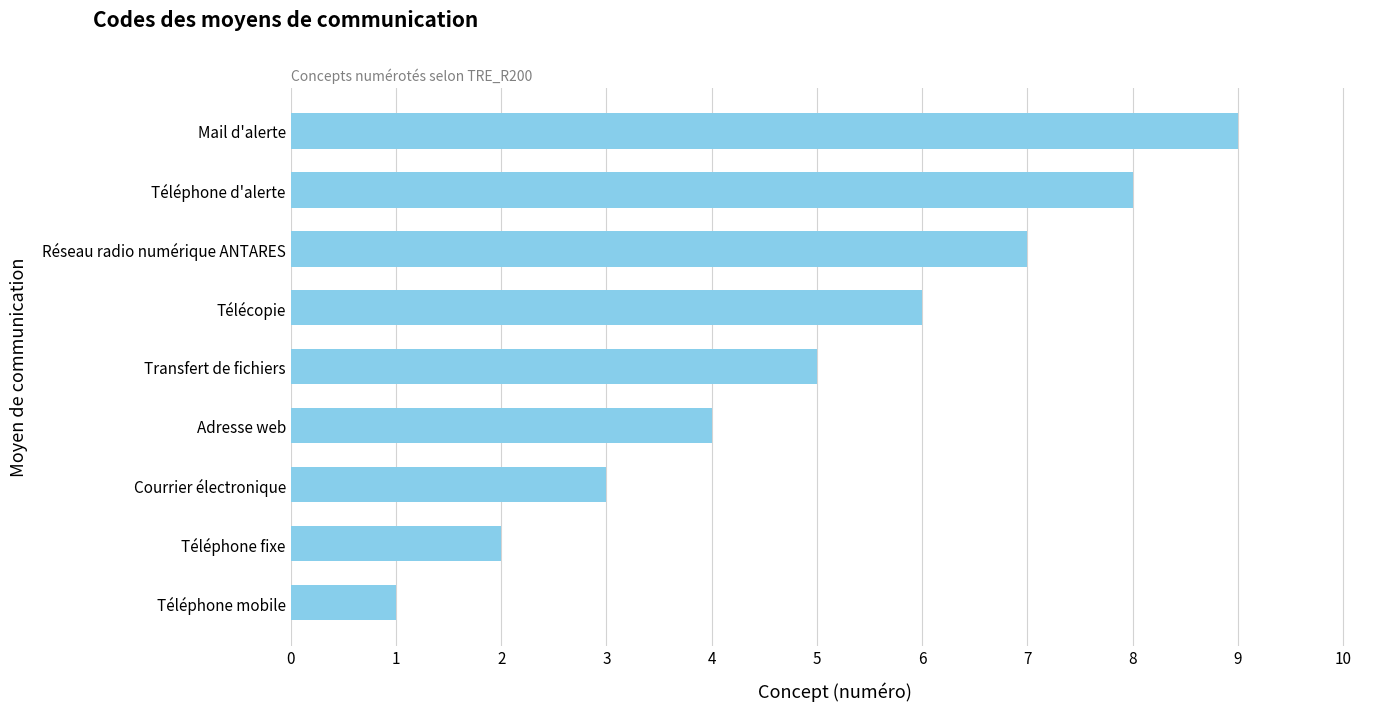

What is the smallest value displayed?

1